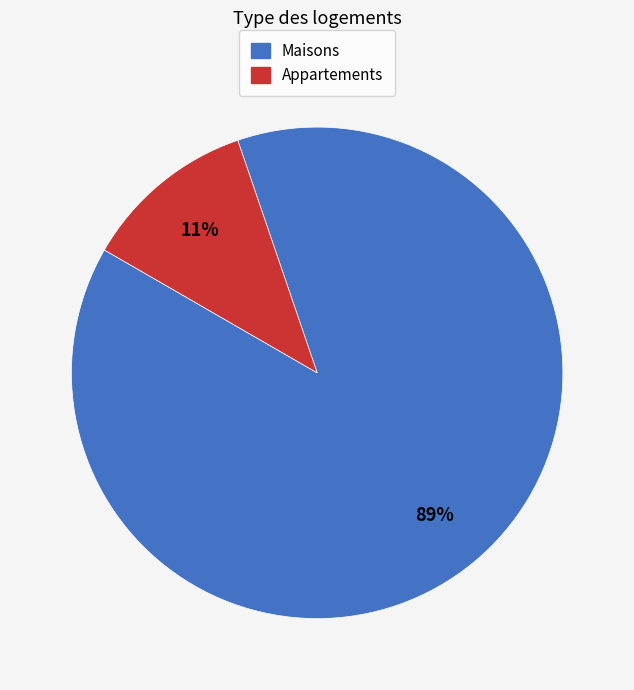

Is there a majority slice in this chart?

Yes